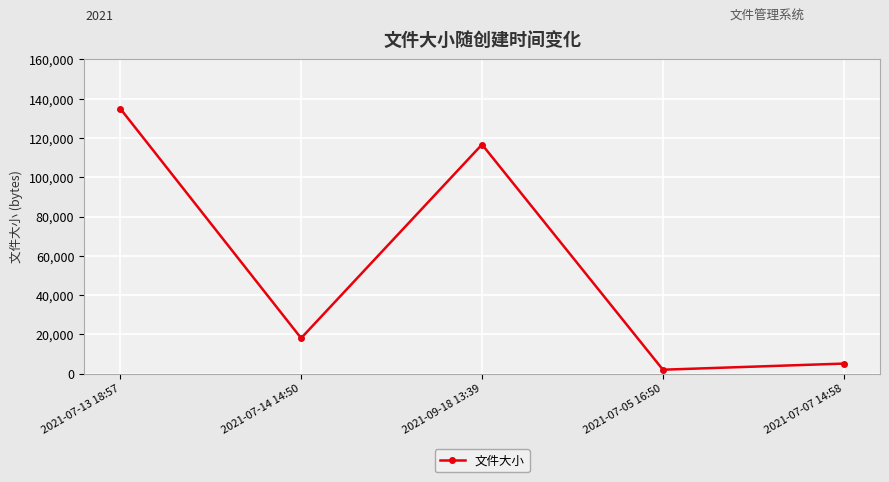

Reading right to left, transcribe all the data shown in this chart.

2021-07-07 14:58=5111	2021-07-05 16:50=1992	2021-09-18 13:39=116666	2021-07-14 14:50=18069	2021-07-13 18:57=134981